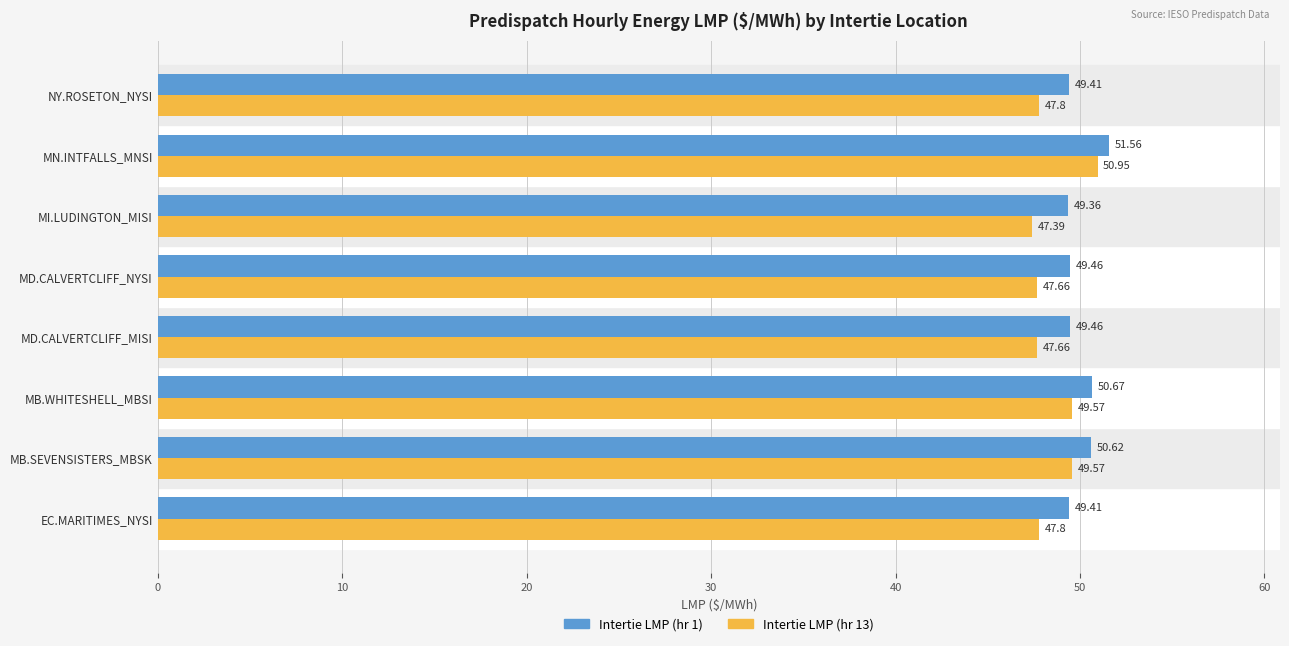

What is the sum of all Intertie LMP (hr 13) values?

388.4